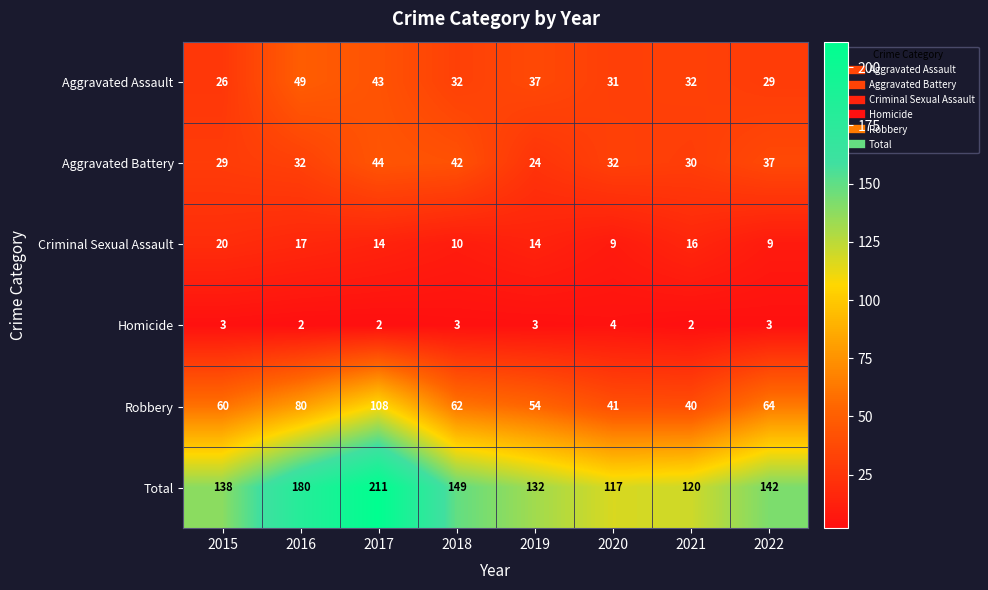

What is the difference between the highest and lowest values at 2019?

129